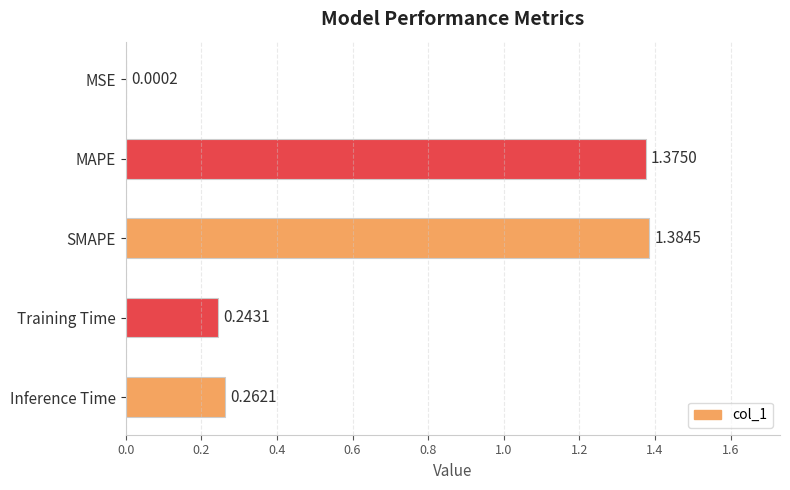

At which category does the chart reach its peak across all series?

SMAPE